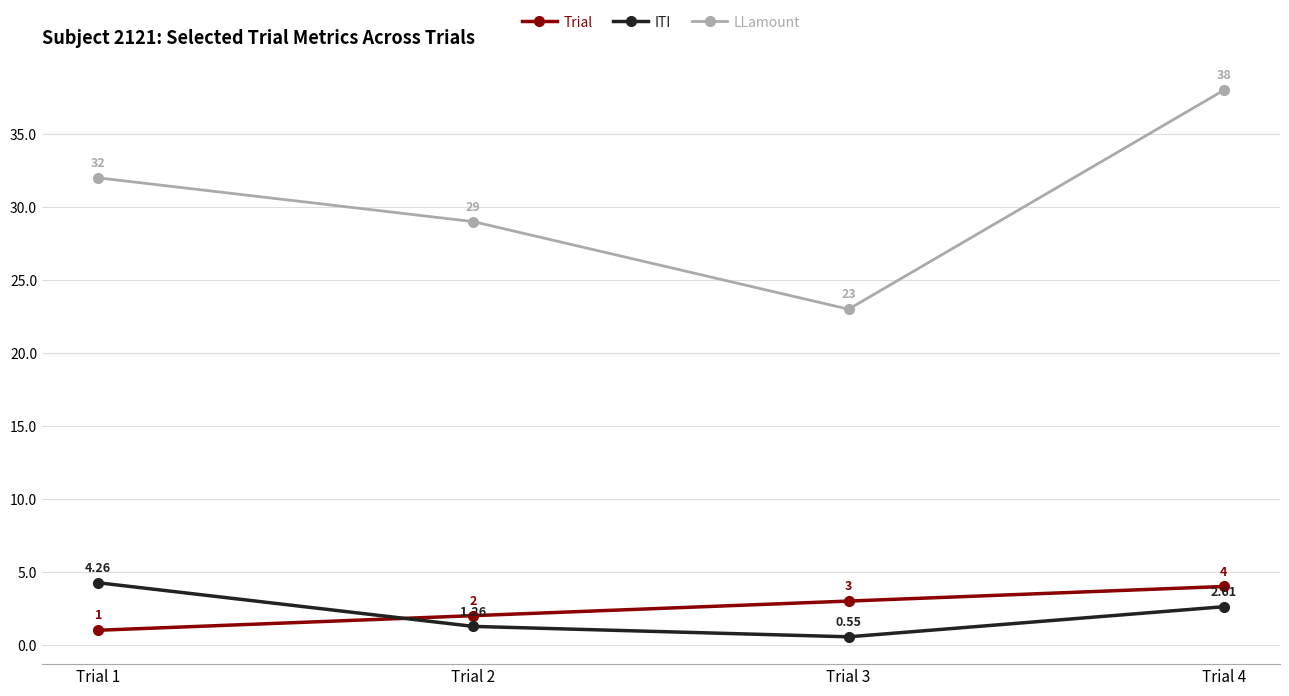

Rank the series by their maximum value, from highest to lowest.

LLamount, ITI, Trial